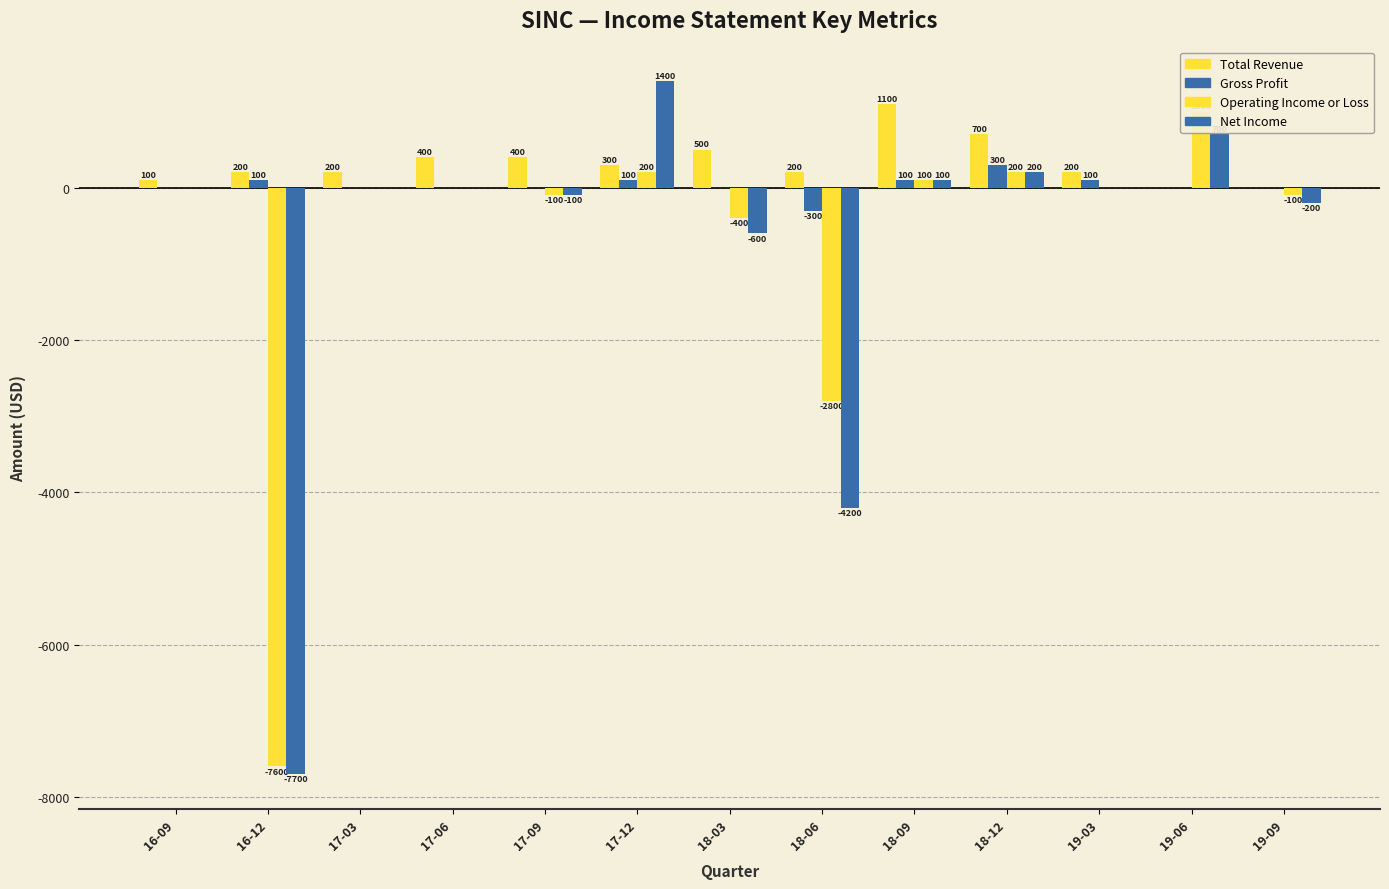

Where does the Net Income series first go above 0?

17-12